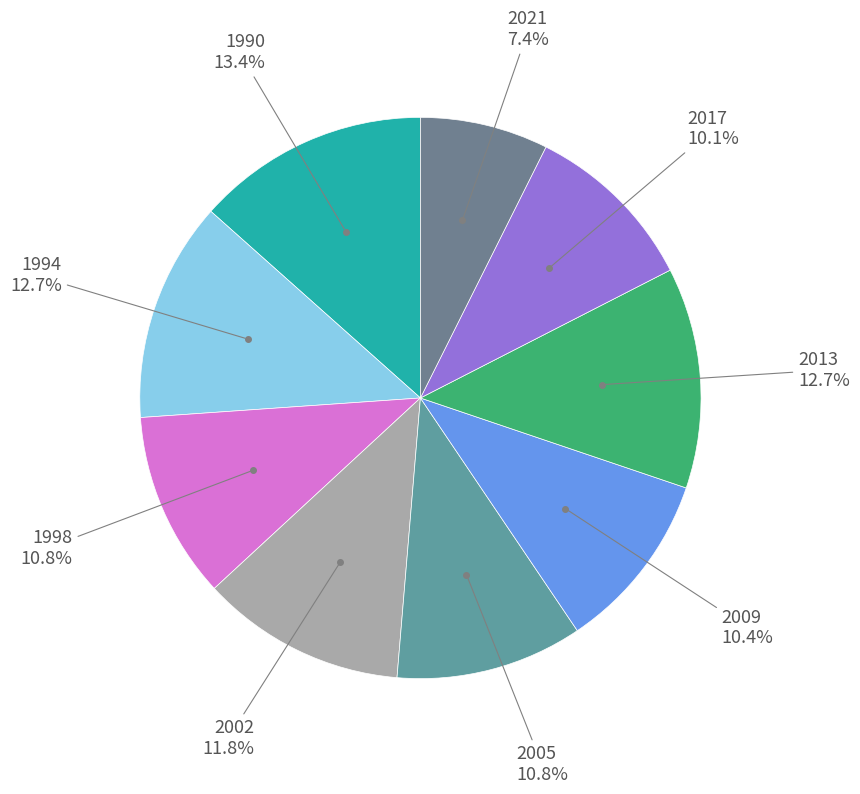

How many segments does this pie chart have?

9